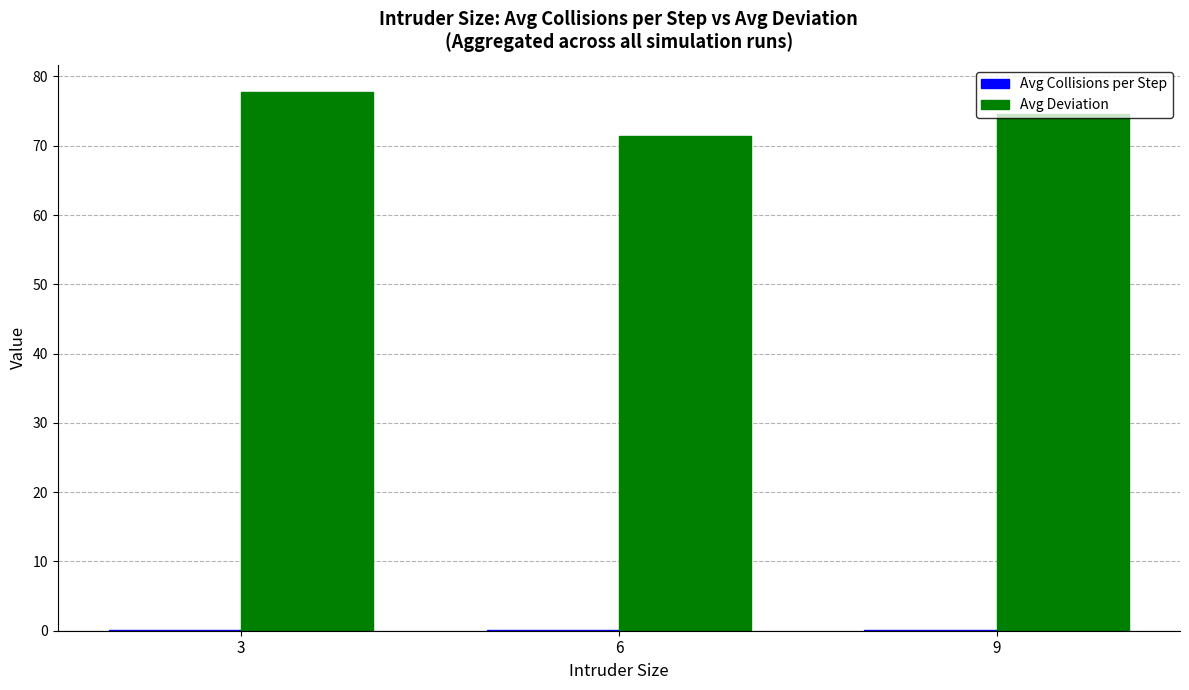

Which series has the largest total across all categories?

Avg Deviation